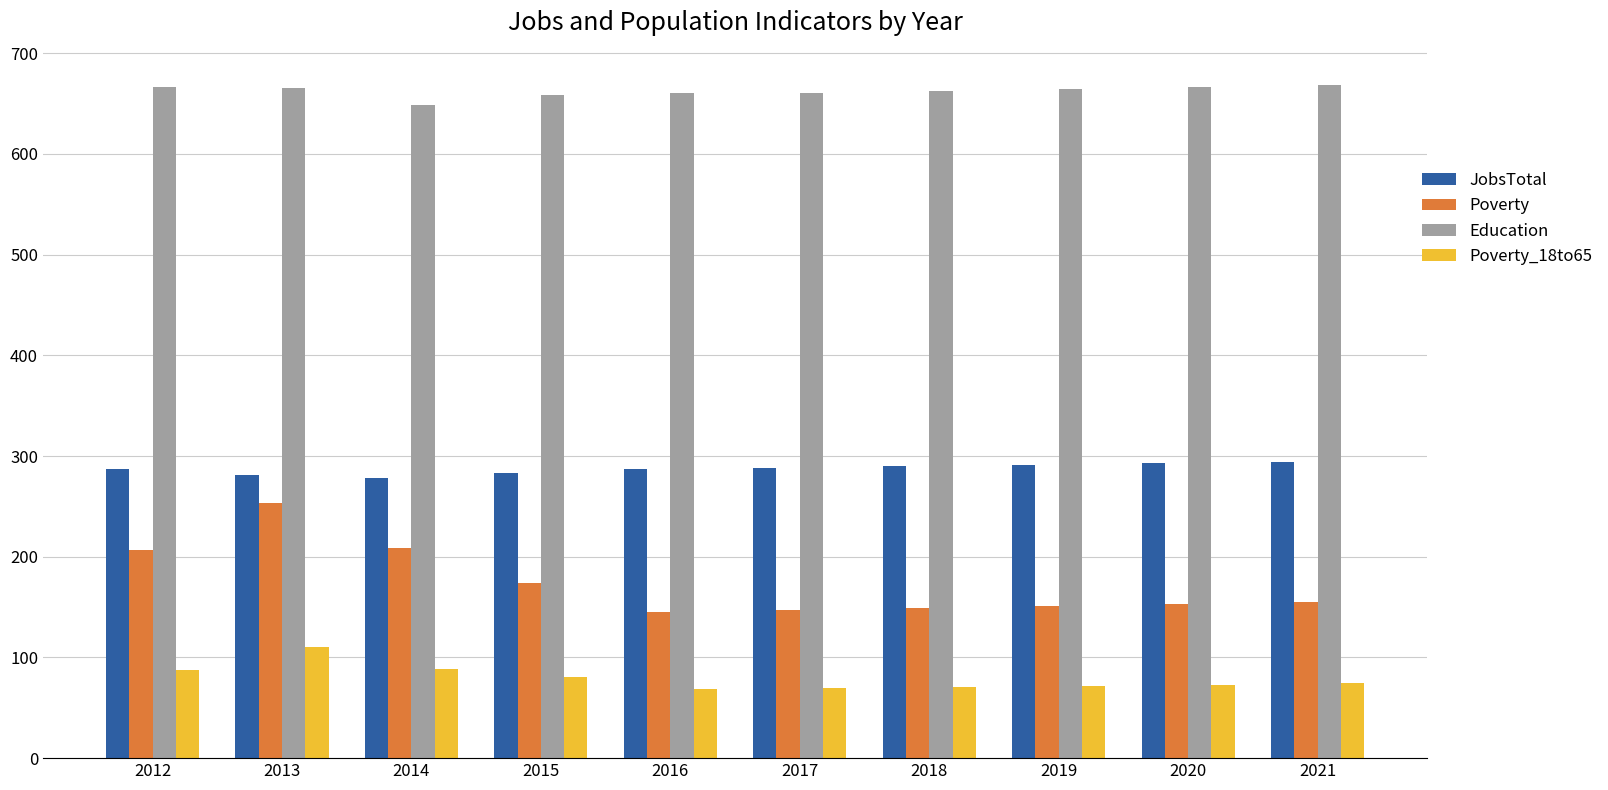

What are all the series names shown in the legend?

JobsTotal, Poverty, Education, Poverty_18to65